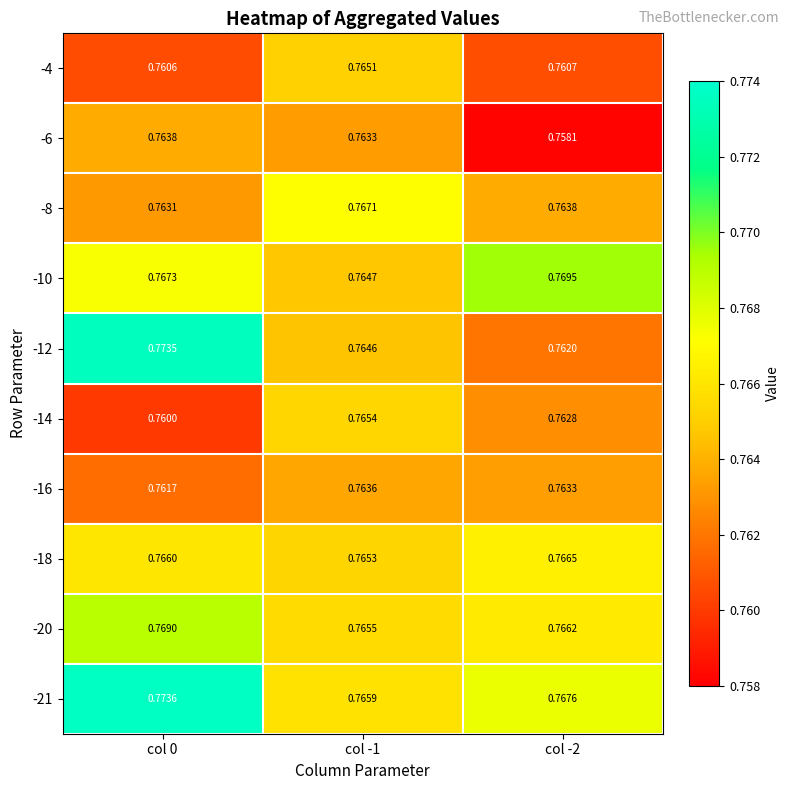

Is the value of -21 at col -1 greater than the value of -8 at col -1?

No